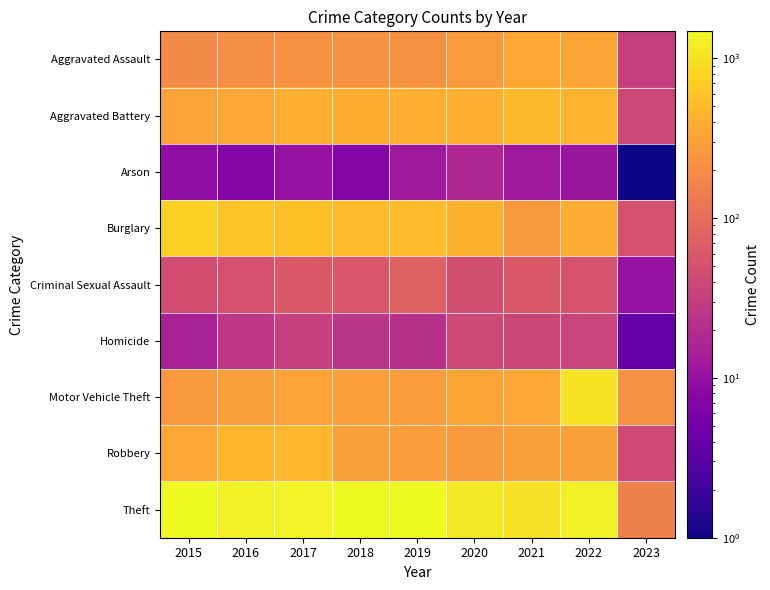

Reading right to left, transcribe all the data shown in this chart.

Aggravated Assault: 2023=31	2022=327	2021=352	2020=273	2019=223	2018=225	2017=224	2016=206	2015=194
Aggravated Battery: 2023=39	2022=439	2021=479	2020=416	2019=407	2018=389	2017=400	2016=336	2015=316
Arson: 2023=1	2022=11	2021=12	2020=17	2019=12	2018=7	2017=10	2016=7	2015=9
Burglary: 2023=51	2022=382	2021=261	2020=425	2019=517	2018=506	2017=562	2016=576	2015=738
Criminal Sexual Assault: 2023=10	2022=54	2021=61	2020=48	2019=77	2018=60	2017=61	2016=50	2015=46
Homicide: 2023=4	2022=36	2021=38	2020=41	2019=22	2018=25	2017=33	2016=26	2015=15
Motor Vehicle Theft: 2023=219	2022=1028	2021=348	2020=333	2019=290	2018=298	2017=312	2016=304	2015=263
Robbery: 2023=42	2022=304	2021=300	2020=263	2019=287	2018=301	2017=460	2016=454	2015=337
Theft: 2023=155	2022=1273	2021=998	2020=1125	2019=1459	2018=1461	2017=1339	2016=1259	2015=1474